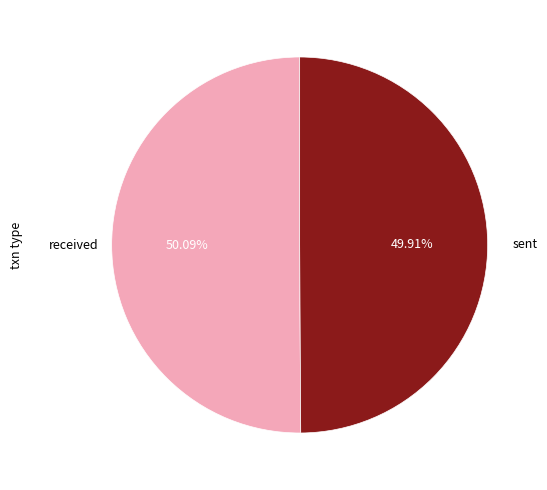

Is there any slice that represents more than half of the pie?

Yes